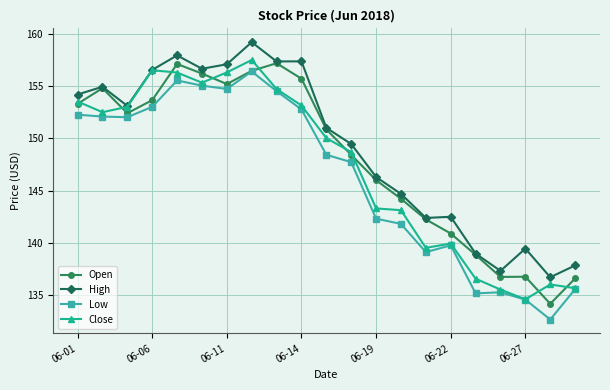

Which series has the largest range (max minus min)?

Low